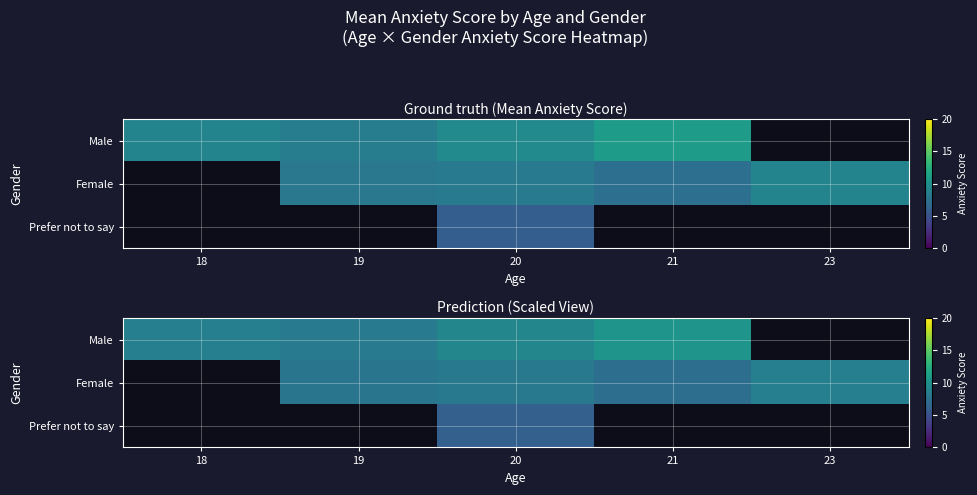

List the series in order of their peak value, lowest first.

Prefer not to say, Female, Male